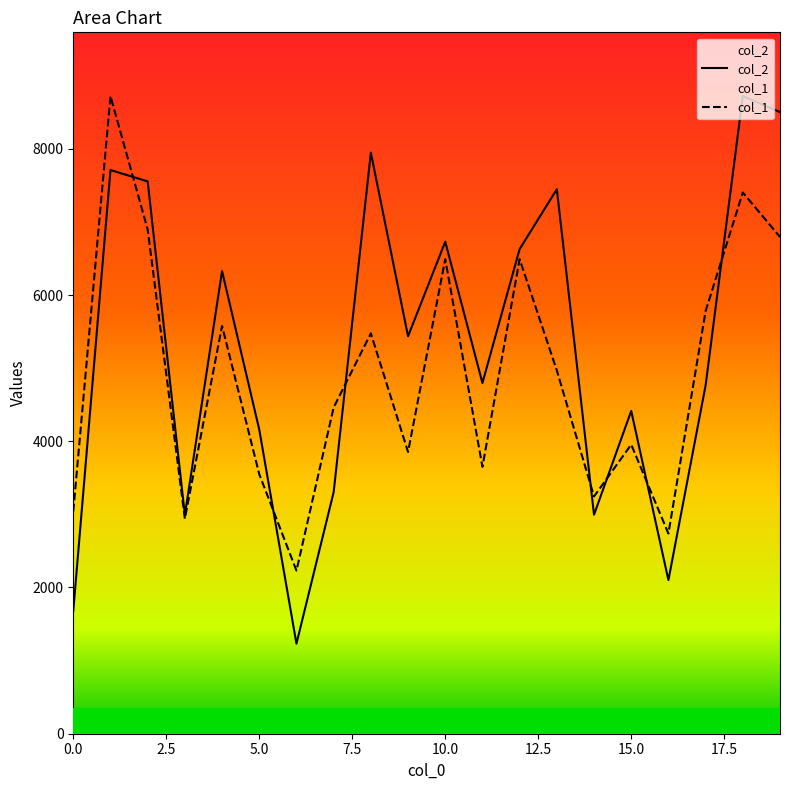

What is the difference between the highest and lowest values at 12?

138.0